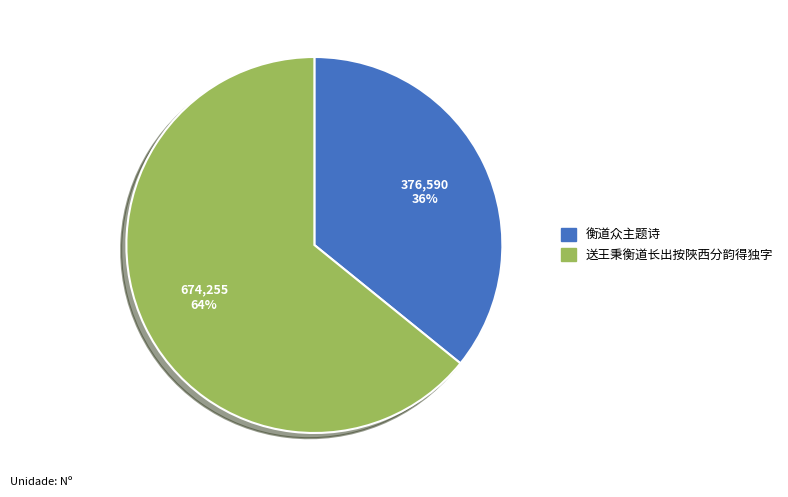

How many slices are in this pie chart?

2